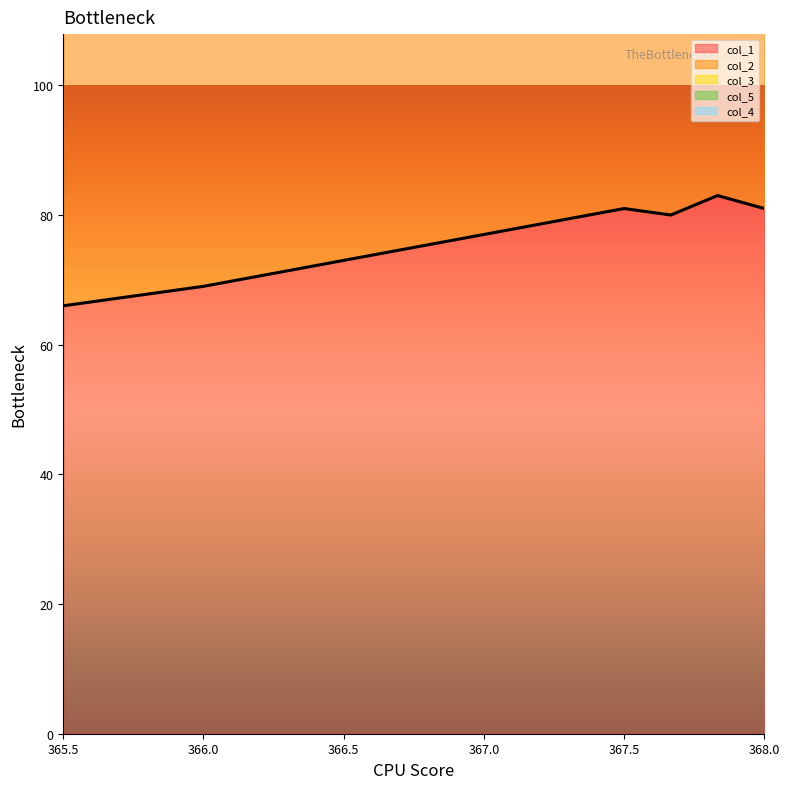

Reading right to left, extract all data points from this chart.

col_1: 81.0	83.0	80.0	81.0	69.0	66.0
col_2: 72.0	73.0	71.0	72.0	65.0	63.0
col_3: 1.0	0.2	0.2	0.2	1.0	0.5
col_5: 120.0	119.0	119.0	119.0	119.0	0.0
col_4: 0.0	0.0	0.0	0.0	0.0	0.0